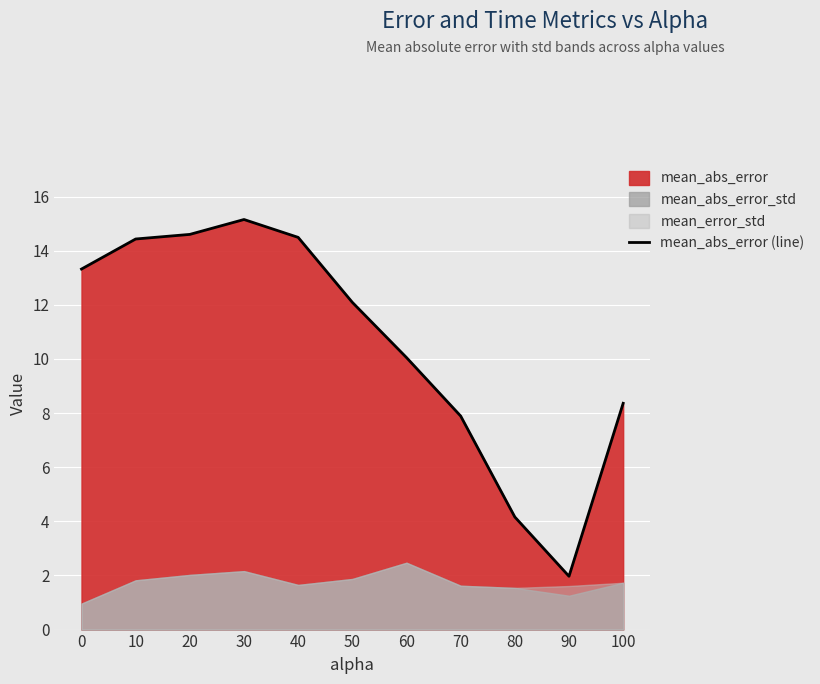

Reading left to right, list all the values displayed in this chart.

0=13.3	10=14.4	20=14.6	30=15.2	40=14.5	50=12.1	60=10.1	70=7.9	80=4.2	90=2.0	100=8.4